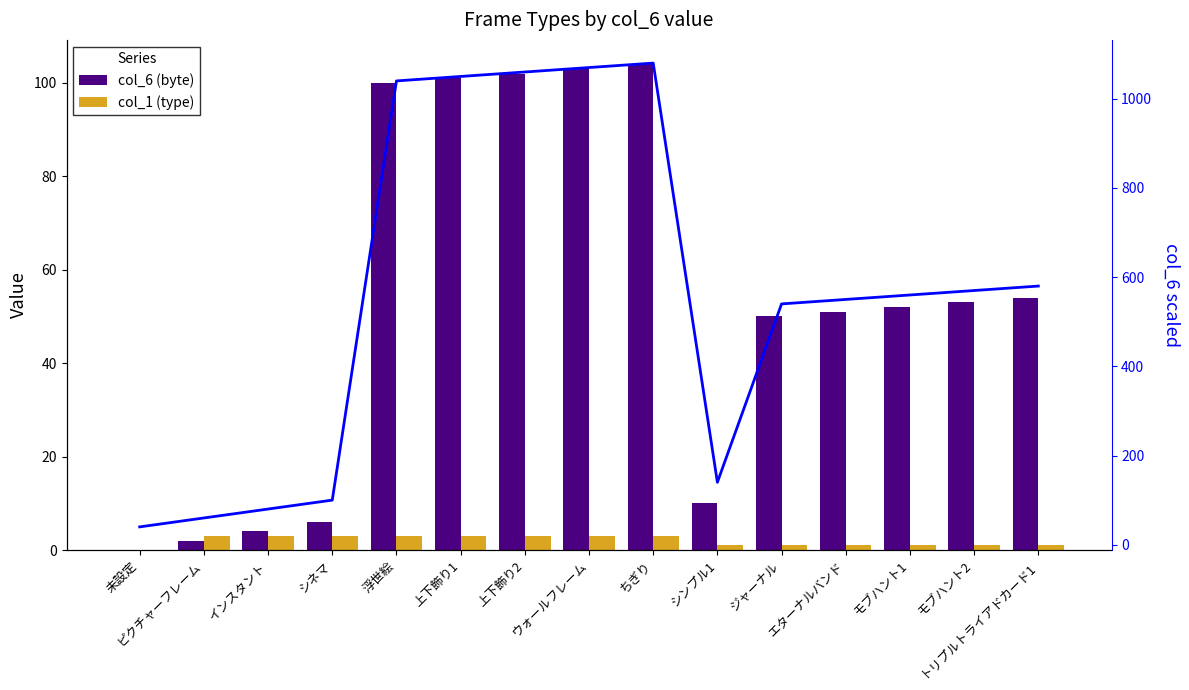

At how many categories does at least one series exceed 828?

5